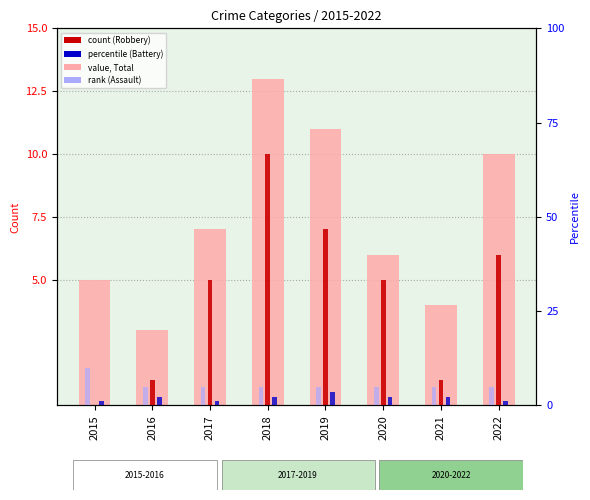

Between 2022 and 2021, which is larger?

2022